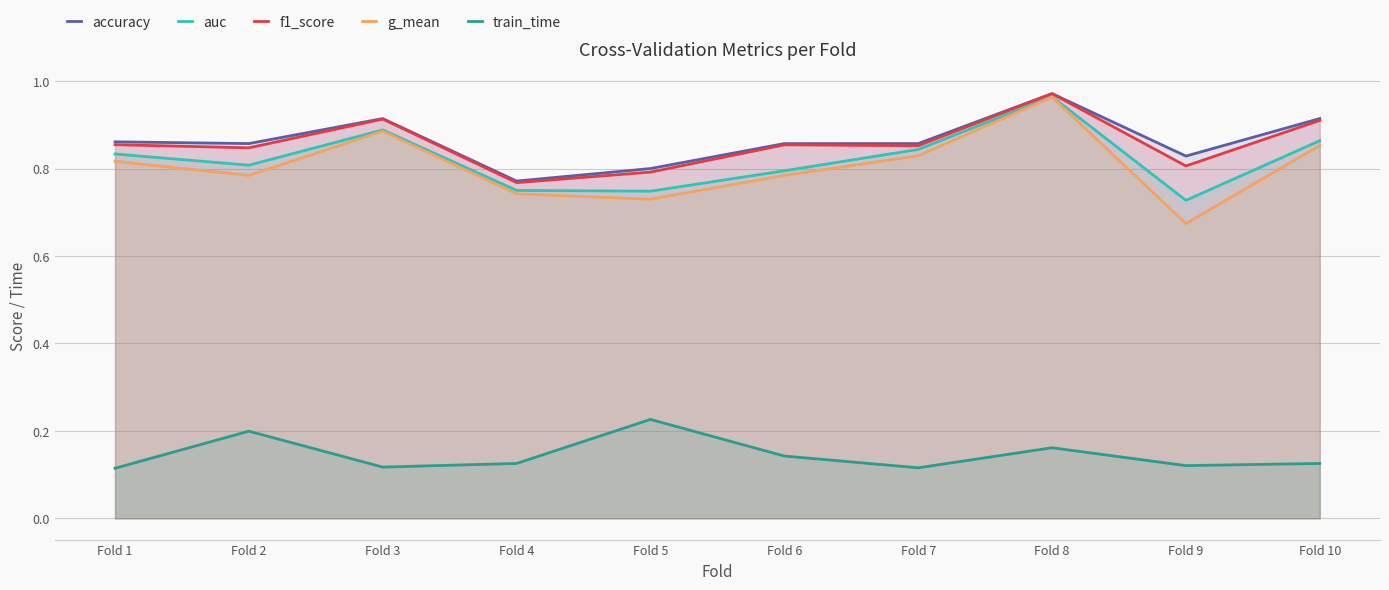

What is the approximate value of g_mean at Fold 7?

0.8